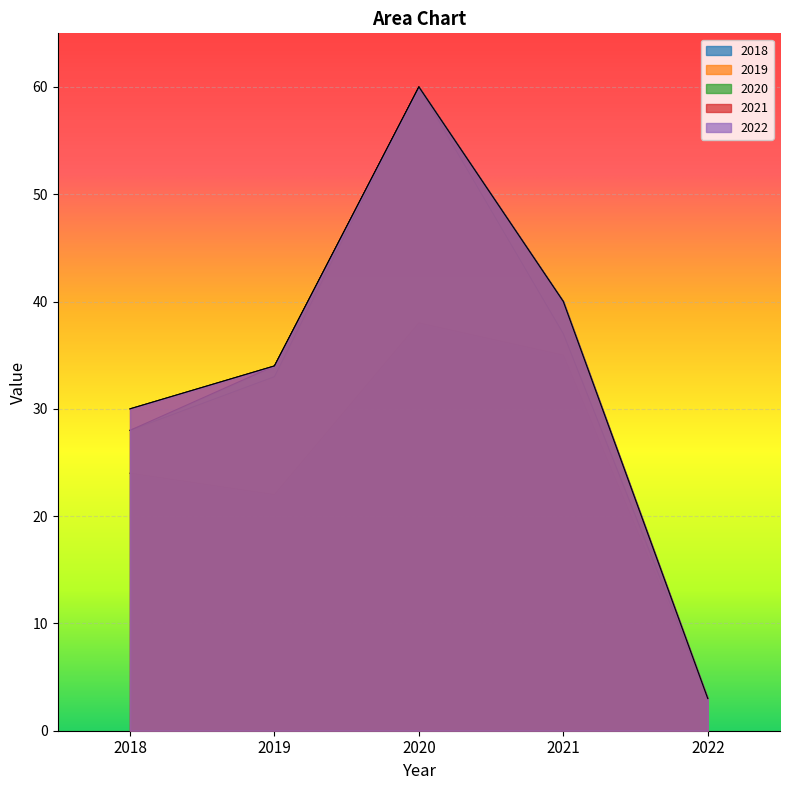

Which series has the largest total across all categories?

2021